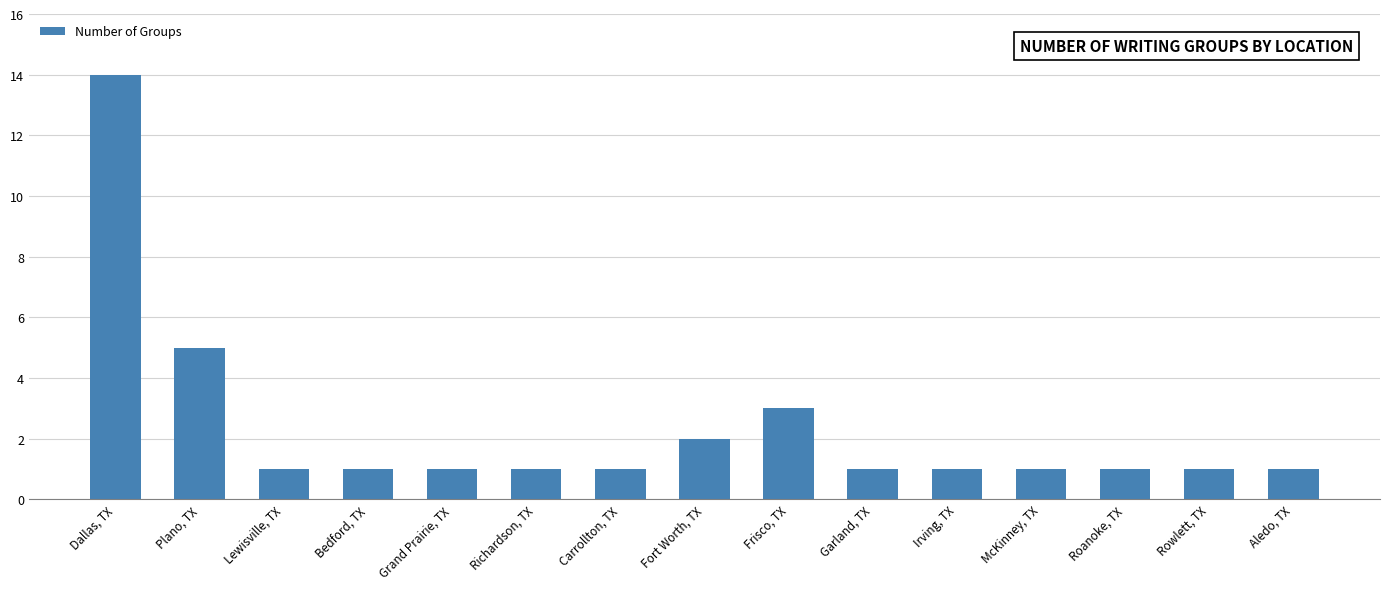

At which label is the value closest to 7?

Plano, TX